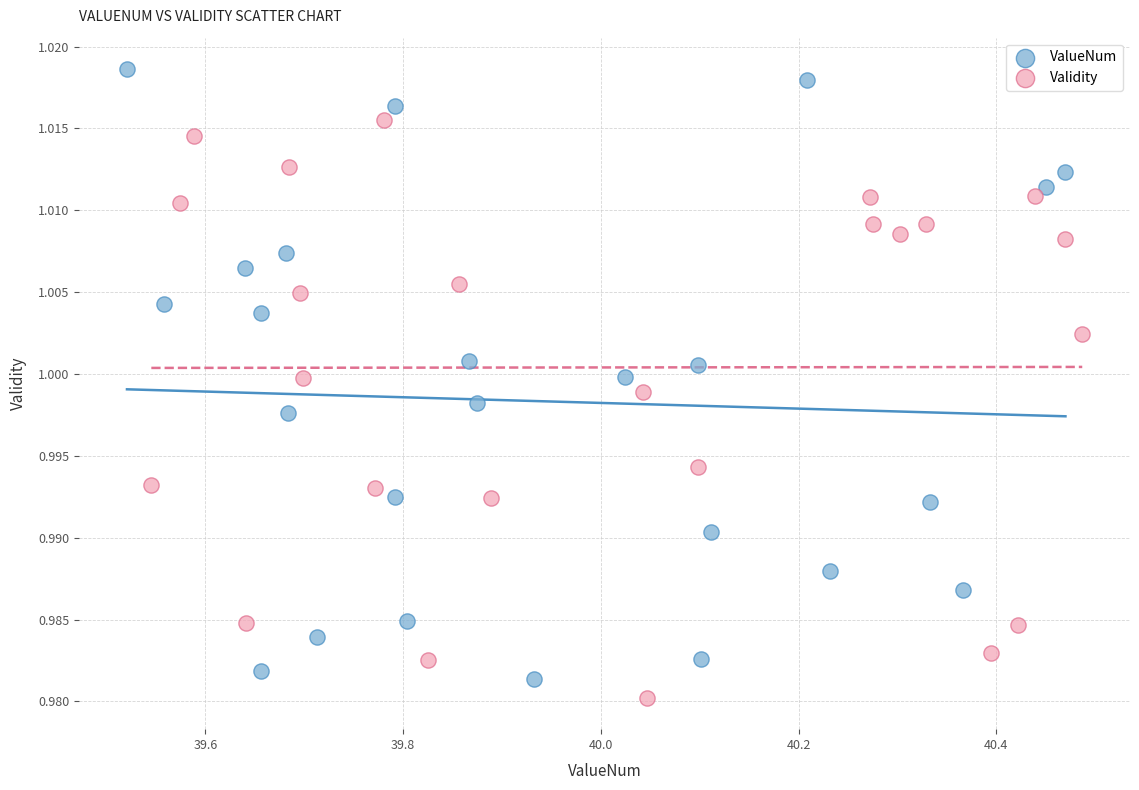

Which series has the largest Y range (max minus min)?

ValueNum